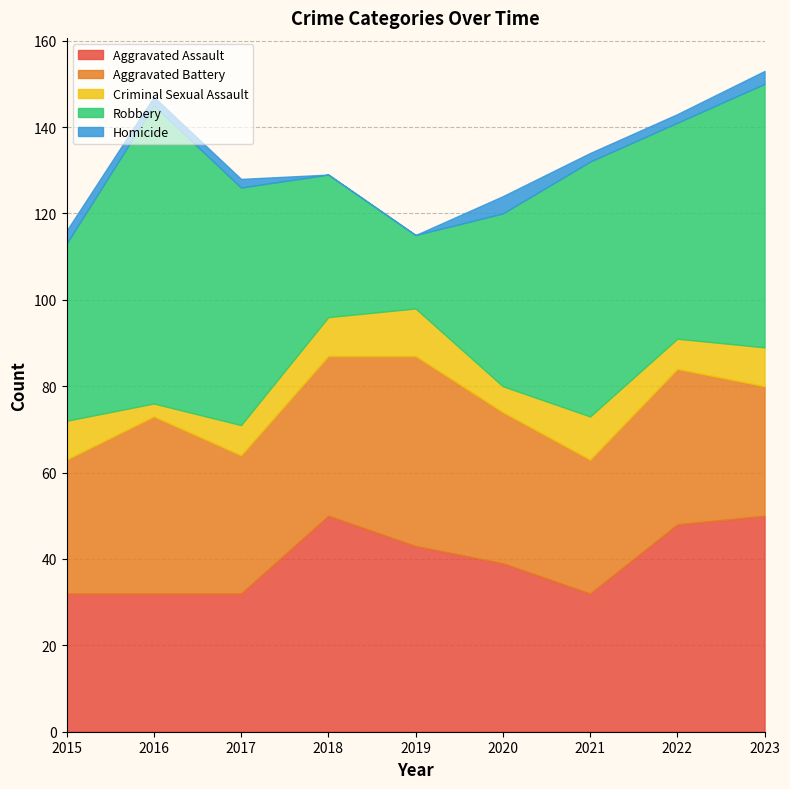

At 2023, list the series in order from smallest to largest.

Homicide, Criminal Sexual Assault, Aggravated Battery, Aggravated Assault, Robbery